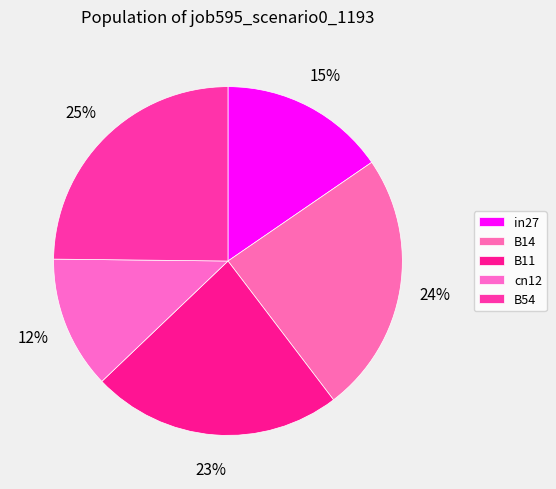

How many slices are in this pie chart?

5